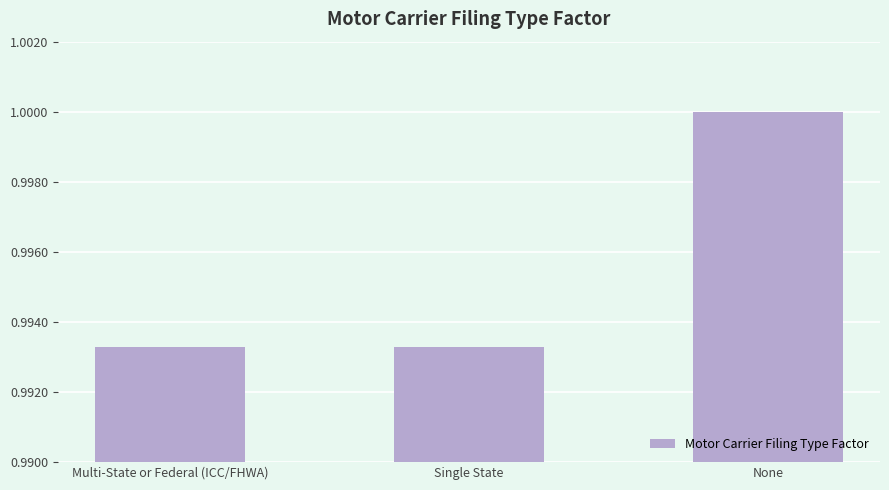

Count the number of data series in this chart.

1